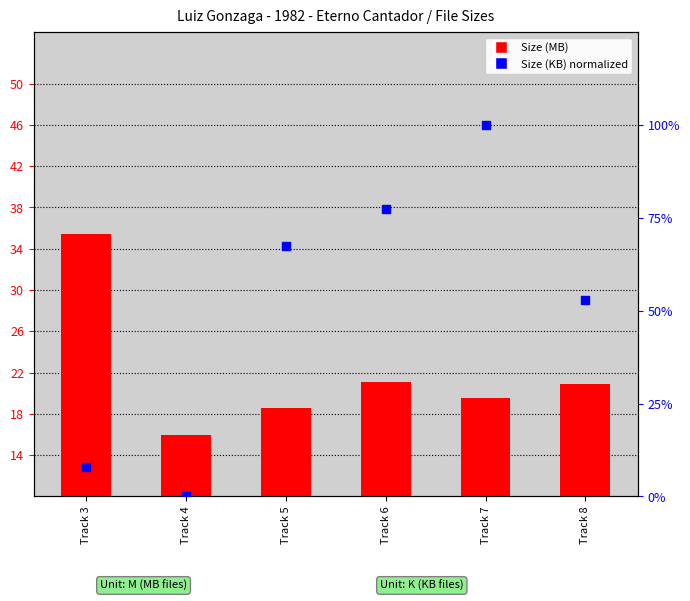

Is the value of Size (KB, normalized) at Track 8 greater than the value of Size (MB) at Track 6?

Yes